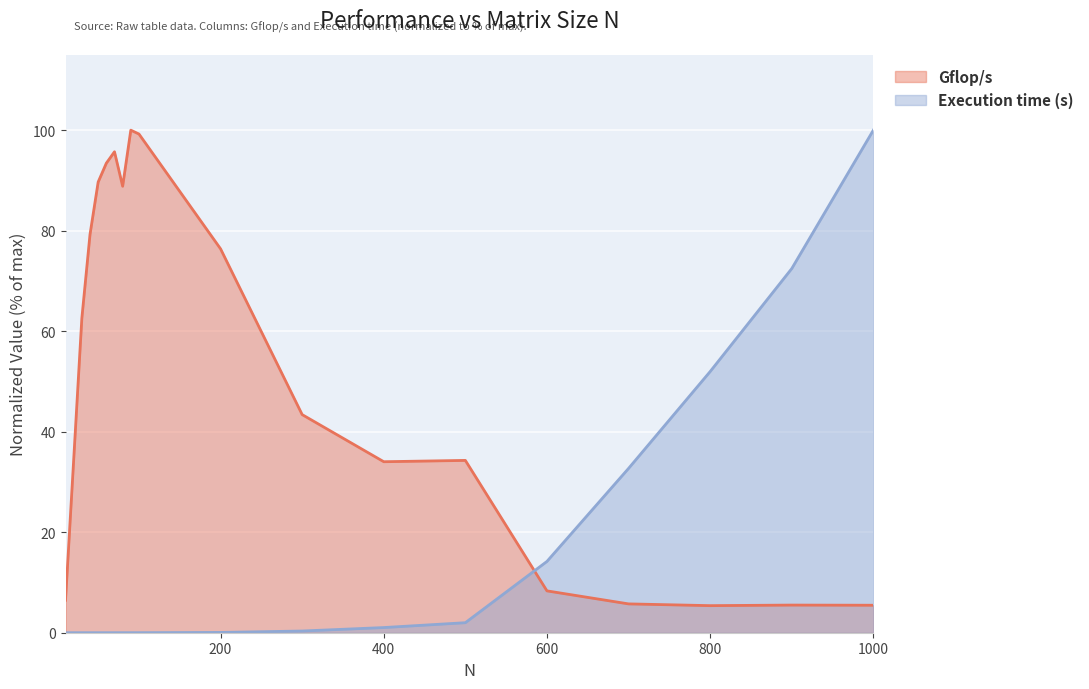

Reading right to left, what are all the values shown in this chart?

Gflop/s: 5.5	5.5	5.4	5.7	8.3	34.3	34.0	43.4	76.4	99.2	100.0	88.8	95.7	93.4	89.7	79.3	62.6	34.4	6.5
Execution time (s): 100.0	72.5	52.0	32.7	14.2	2.0	1.0	0.3	0.1	0.0	0.0	0.0	0.0	0.0	0.0	0.0	0.0	0.0	0.0